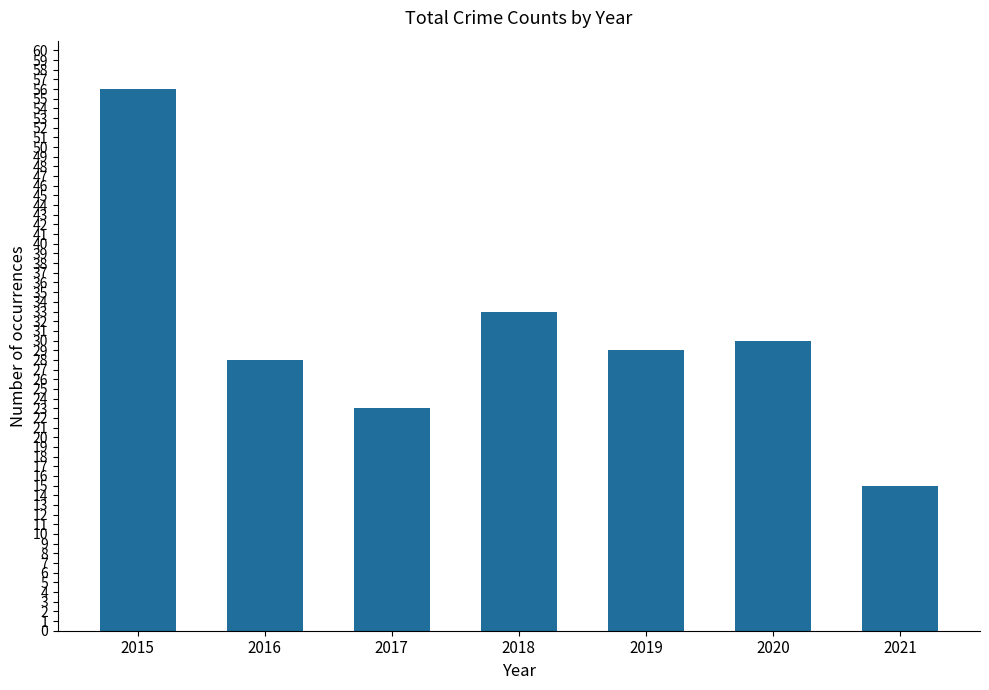

What is the change in value from 2016 to 2019?

+1